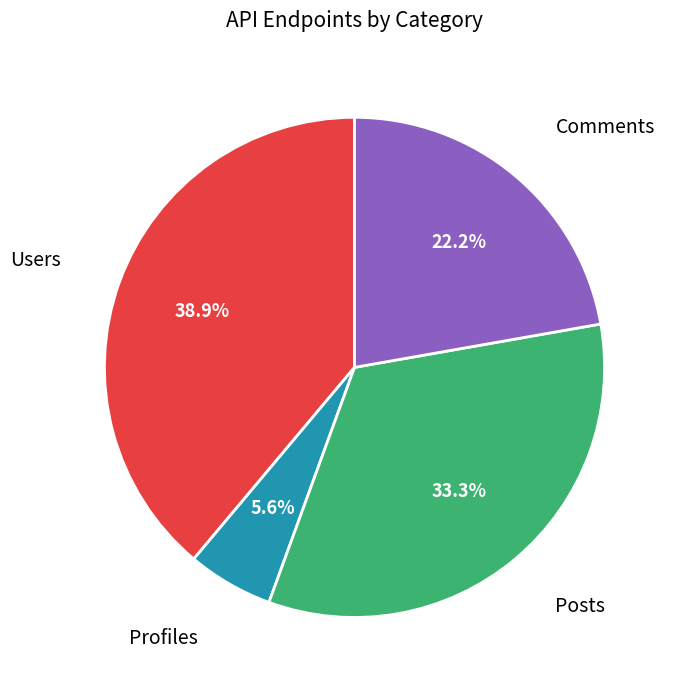

How many segments does this pie chart have?

4